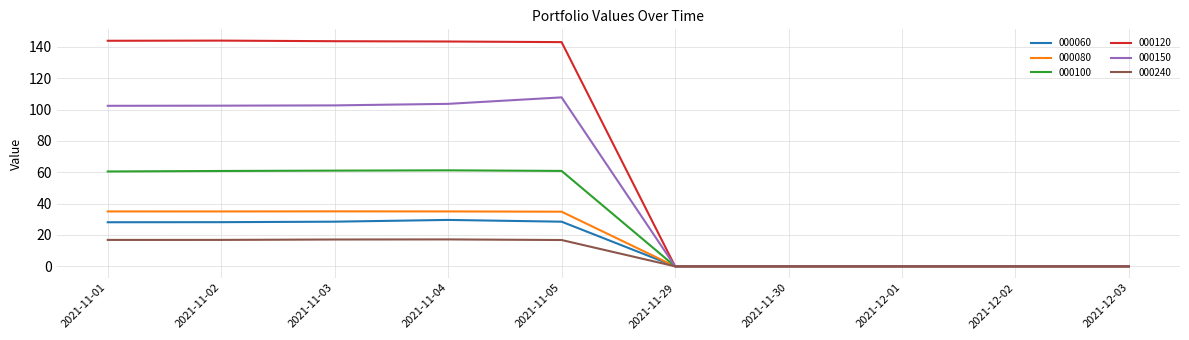

The value of 000240 at 2021-11-30 is -11.8. True or false?

False